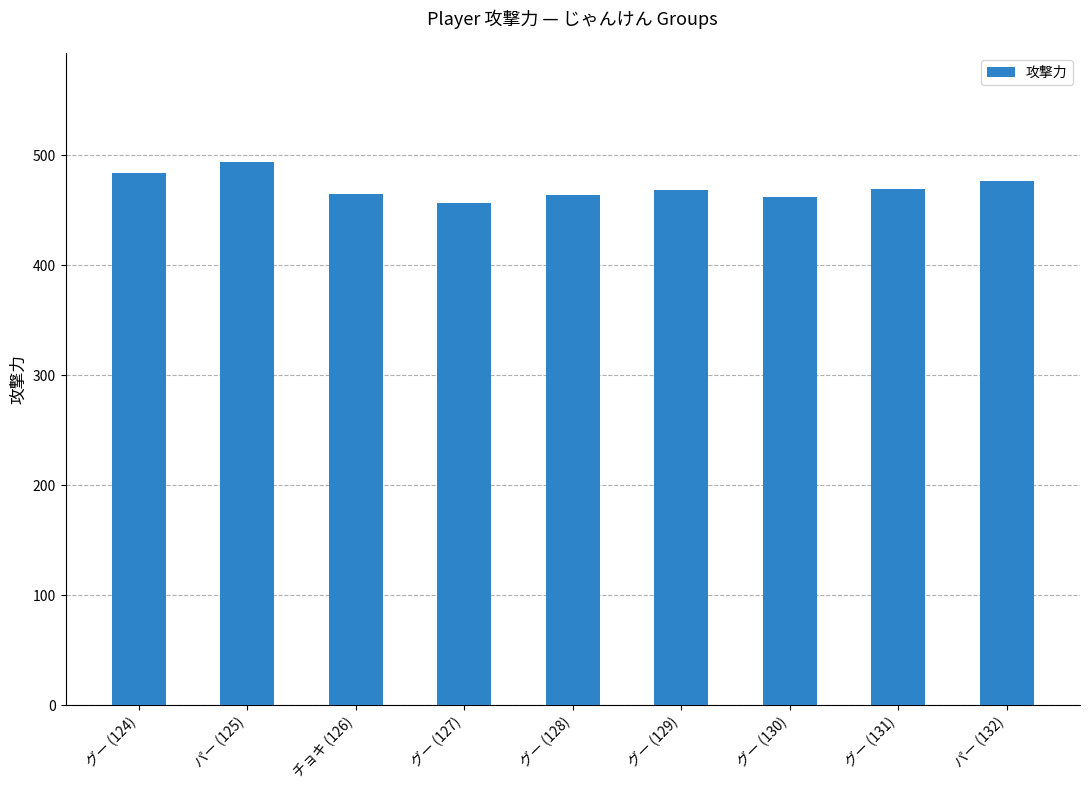

What value does the data have at パー (132), to the nearest 5?

475